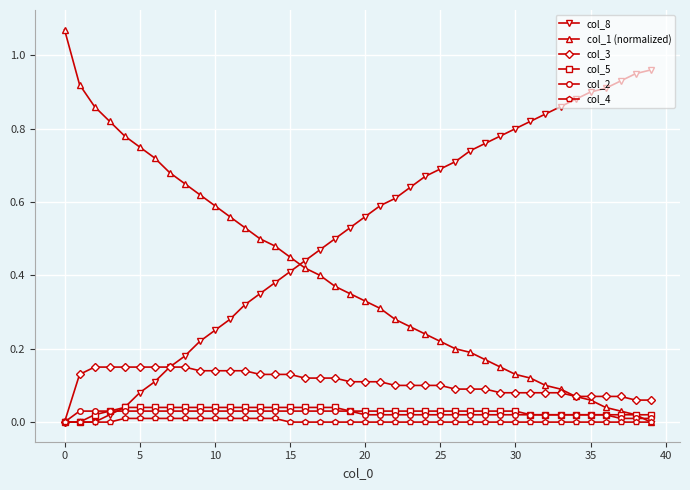

Which series has the largest total across all categories?

col_8